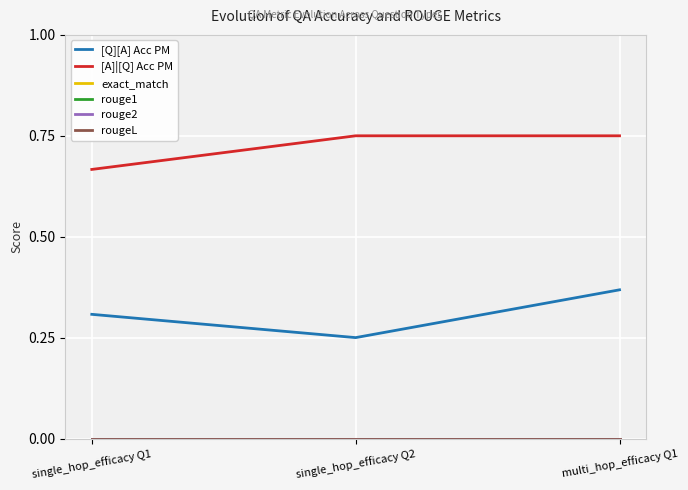

Does the chart display data point markers on the line(s)?

No